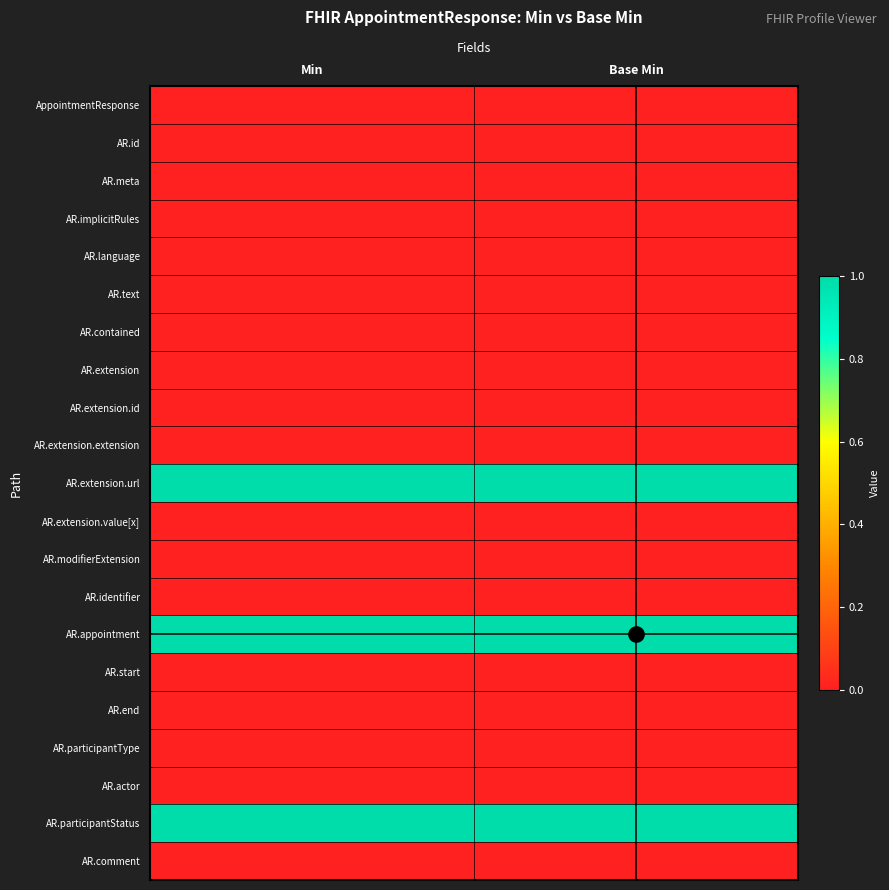

At how many categories does at least one series exceed 0?

2